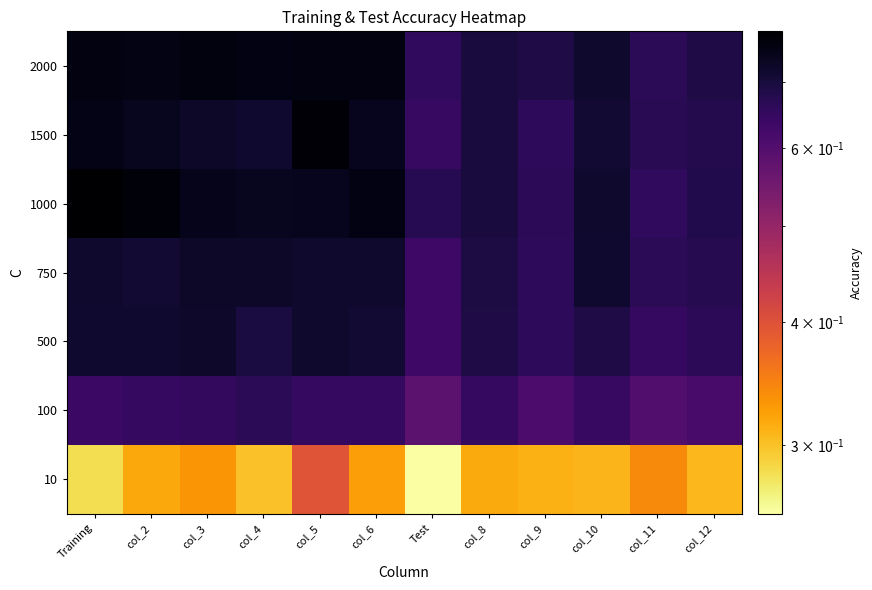

Reading left to right, list all the values displayed in this chart.

2000: Training=0.8	col_2=0.8	col_3=0.8	col_4=0.8	col_5=0.8	col_6=0.8	Test=0.7	col_8=0.7	col_9=0.7	col_10=0.7	col_11=0.7	col_12=0.7
1500: Training=0.8	col_2=0.7	col_3=0.7	col_4=0.7	col_5=0.8	col_6=0.7	Test=0.6	col_8=0.7	col_9=0.7	col_10=0.7	col_11=0.7	col_12=0.7
1000: Training=0.8	col_2=0.8	col_3=0.7	col_4=0.7	col_5=0.7	col_6=0.8	Test=0.7	col_8=0.7	col_9=0.7	col_10=0.7	col_11=0.7	col_12=0.7
750: Training=0.7	col_2=0.7	col_3=0.7	col_4=0.7	col_5=0.7	col_6=0.7	Test=0.6	col_8=0.7	col_9=0.7	col_10=0.7	col_11=0.7	col_12=0.7
500: Training=0.7	col_2=0.7	col_3=0.7	col_4=0.7	col_5=0.7	col_6=0.7	Test=0.6	col_8=0.7	col_9=0.7	col_10=0.7	col_11=0.6	col_12=0.7
100: Training=0.6	col_2=0.6	col_3=0.7	col_4=0.7	col_5=0.6	col_6=0.7	Test=0.6	col_8=0.6	col_9=0.6	col_10=0.6	col_11=0.6	col_12=0.6
10: Training=0.3	col_2=0.3	col_3=0.3	col_4=0.3	col_5=0.4	col_6=0.3	Test=0.3	col_8=0.3	col_9=0.3	col_10=0.3	col_11=0.3	col_12=0.3